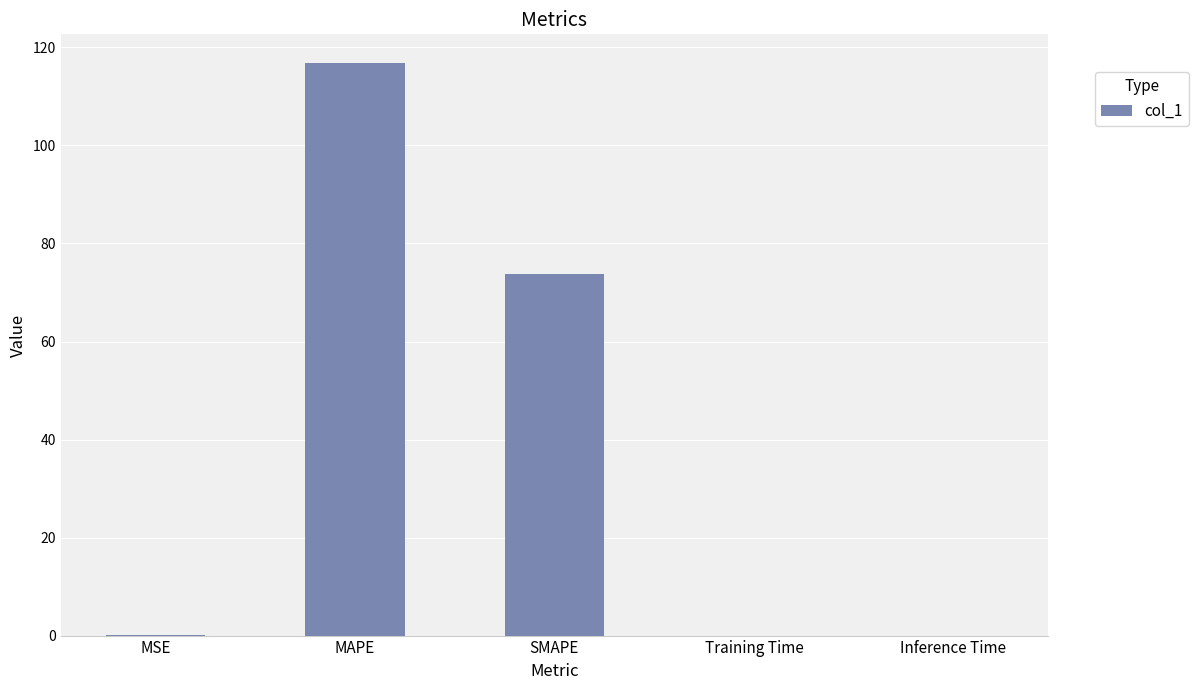

Are the bars horizontal?

No